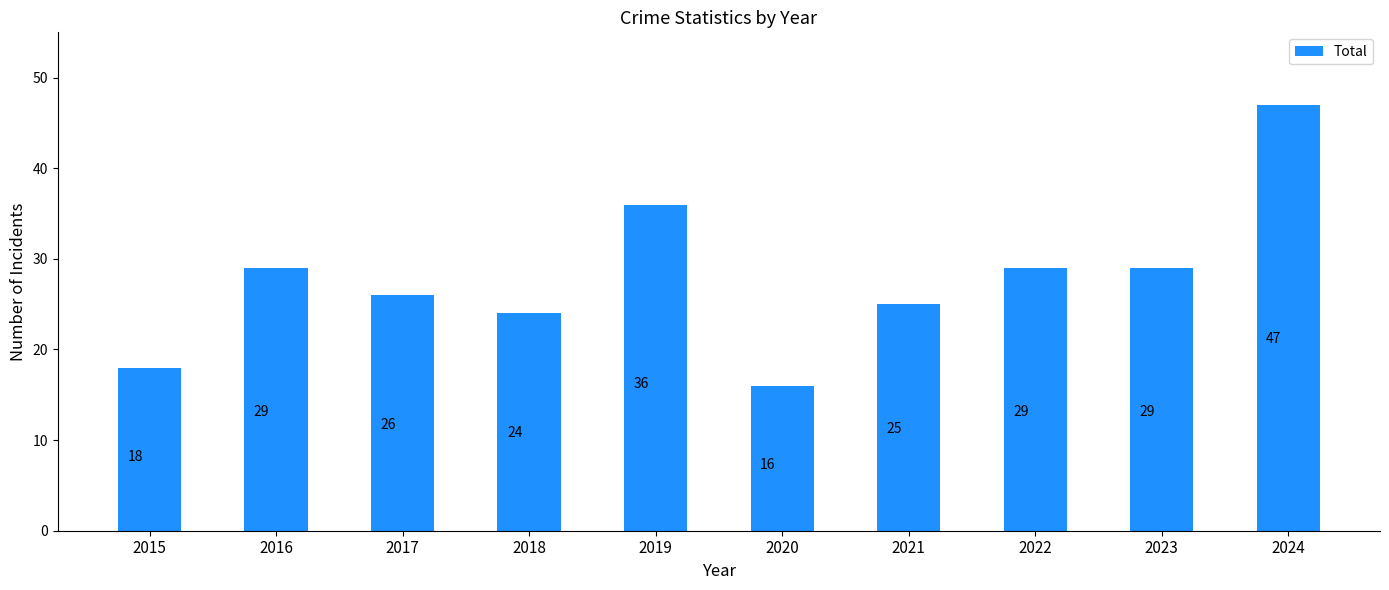

Which category has the highest value across all series?

2024